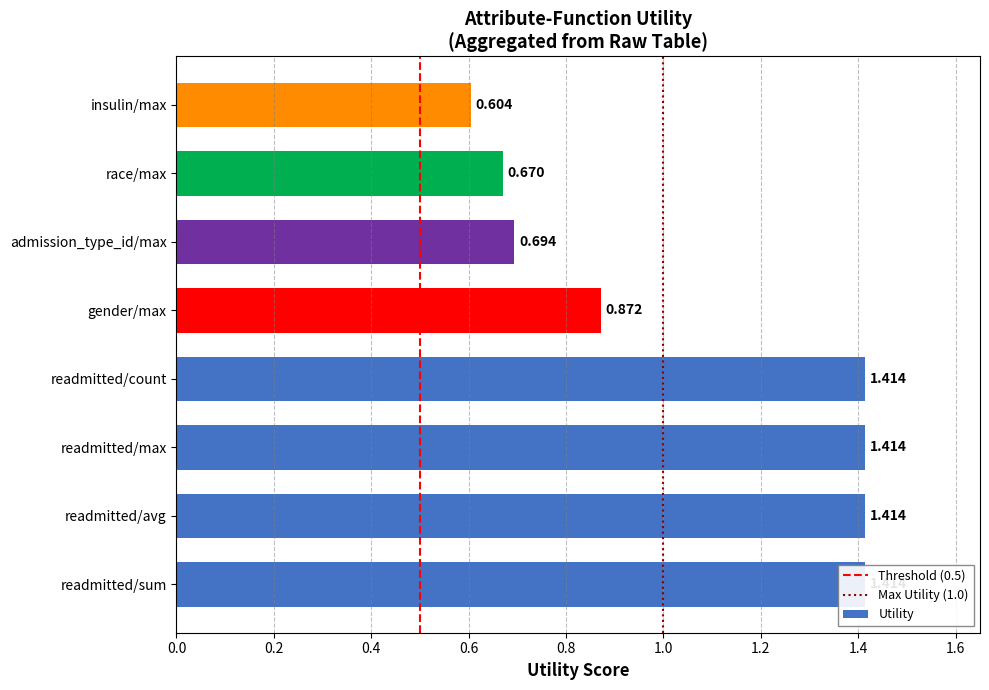

Reading left to right, extract all data points from this chart.

1.4	1.4	1.4	1.4	0.9	0.7	0.7	0.6